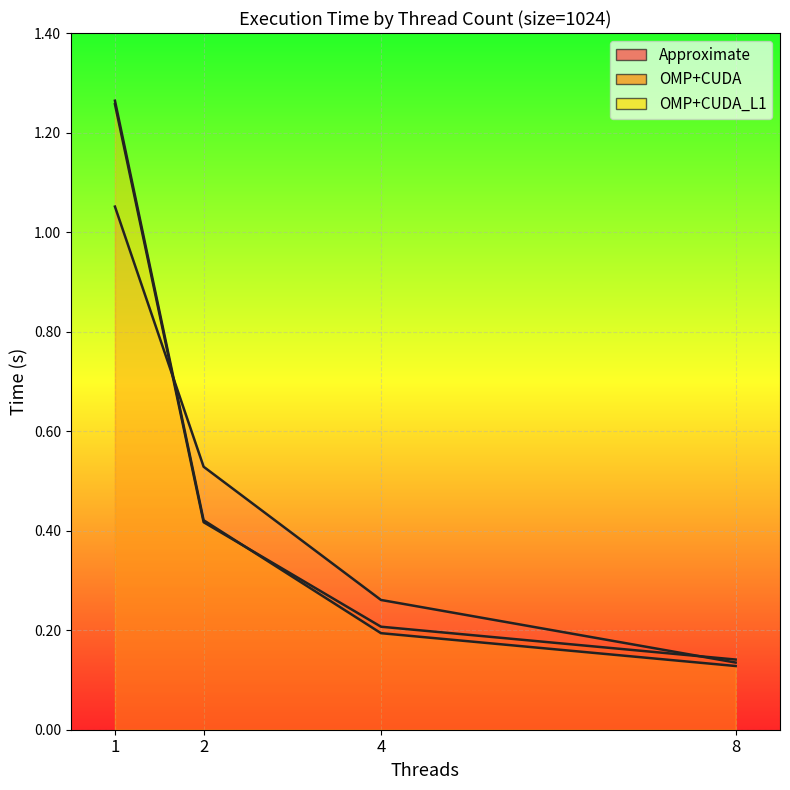

Between 8 and 4, which is larger?

4